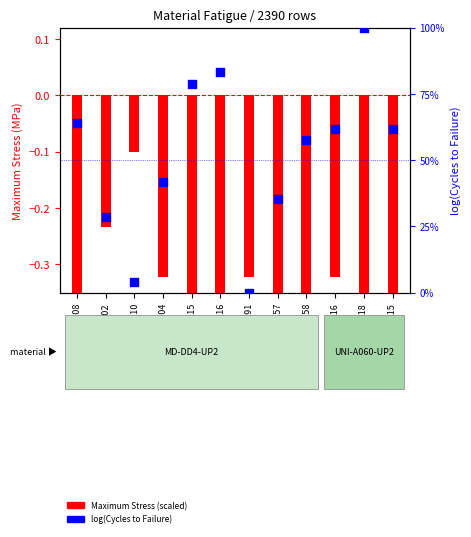

Approximately how many times larger is the value at DD4116 compared to DD4158?

1.4